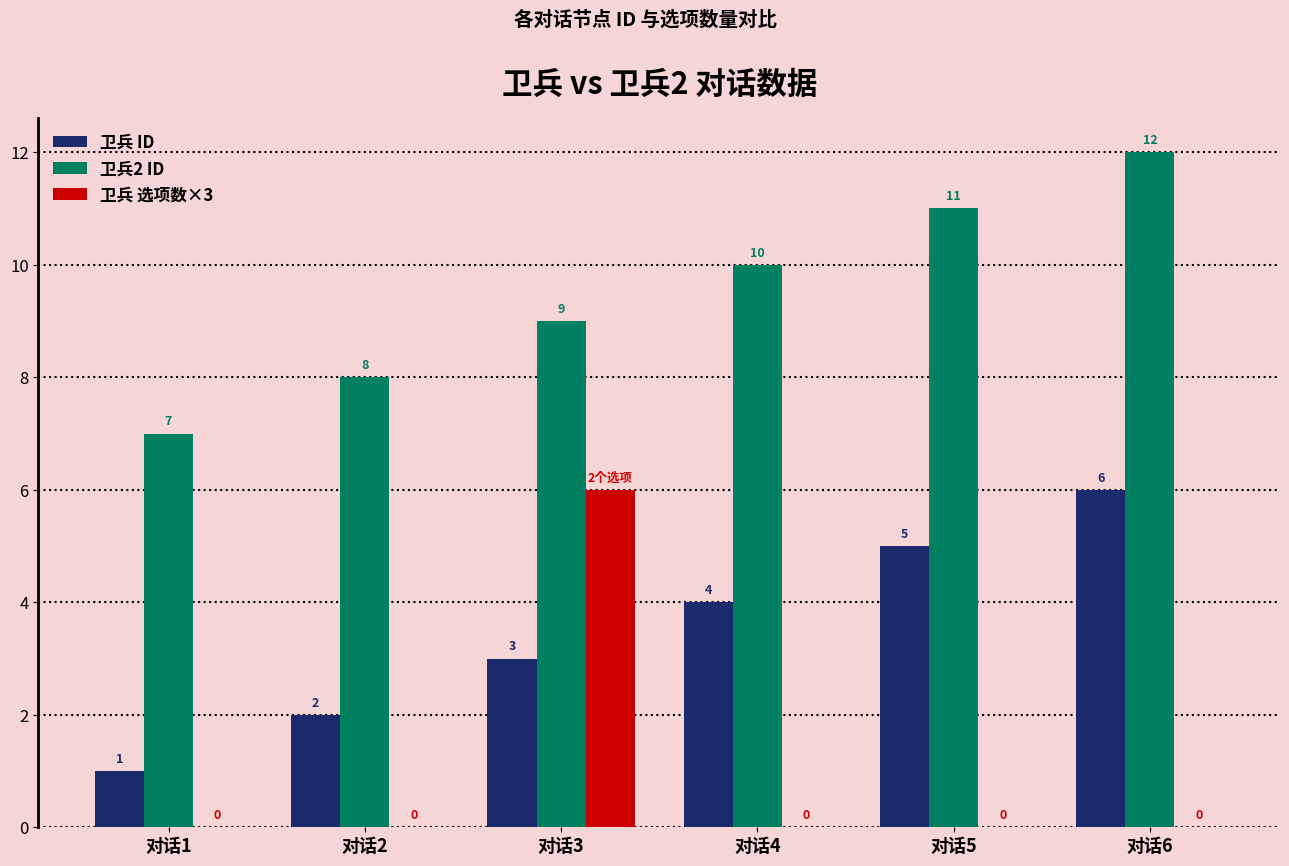

What is the average value of the 卫兵2 ID series?

10